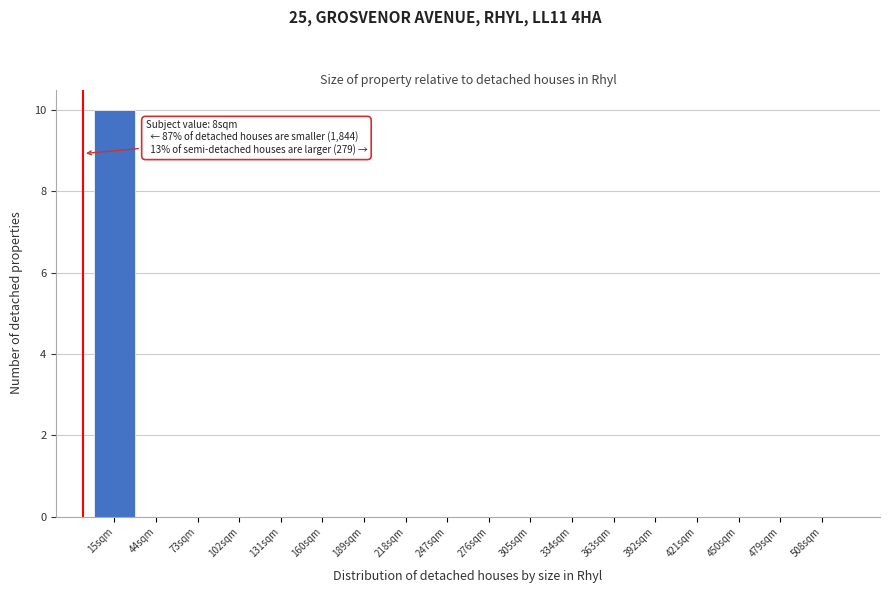

Reading left to right, extract all data points from this chart.

15sqm=10	44sqm=0	73sqm=0	102sqm=0	131sqm=0	160sqm=0	189sqm=0	218sqm=0	247sqm=0	276sqm=0	305sqm=0	334sqm=0	363sqm=0	392sqm=0	421sqm=0	450sqm=0	479sqm=0	508sqm=0